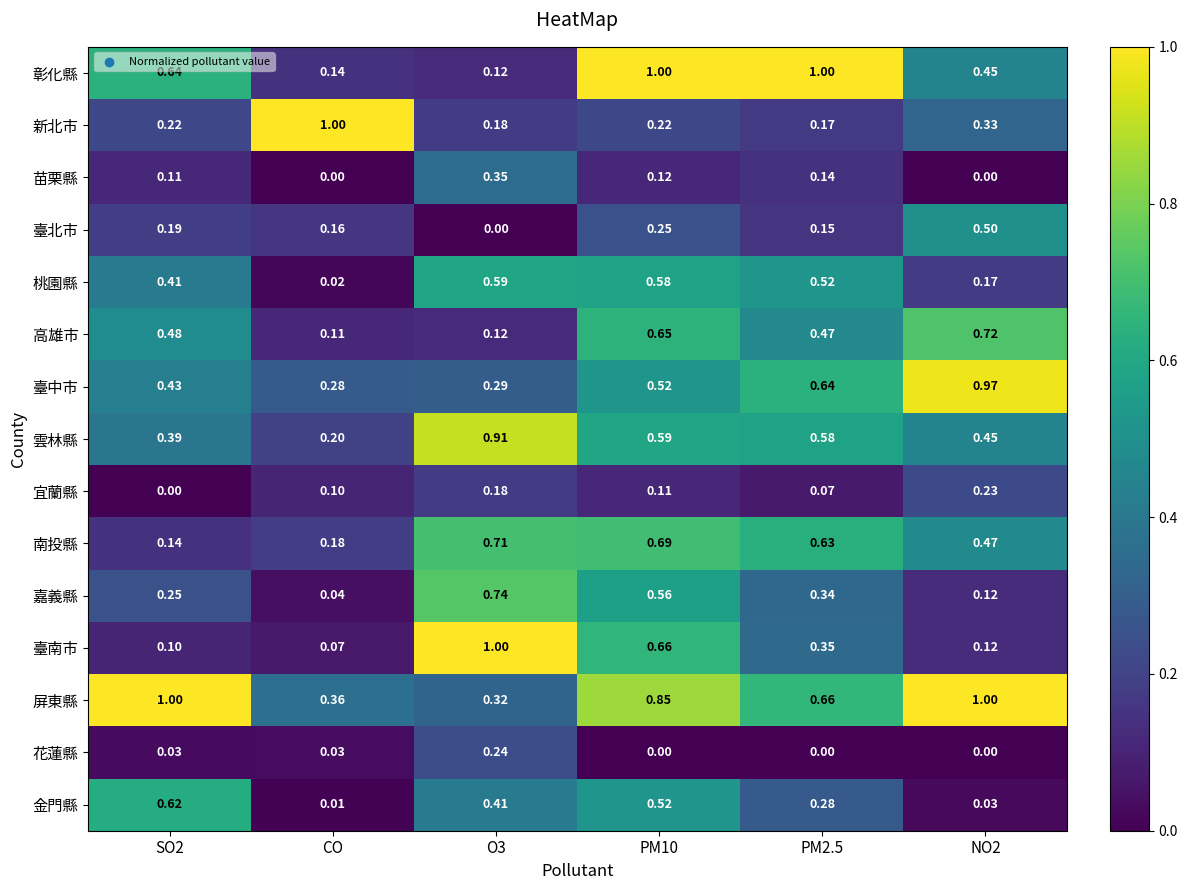

Which series has the widest spread of values?

臺南市